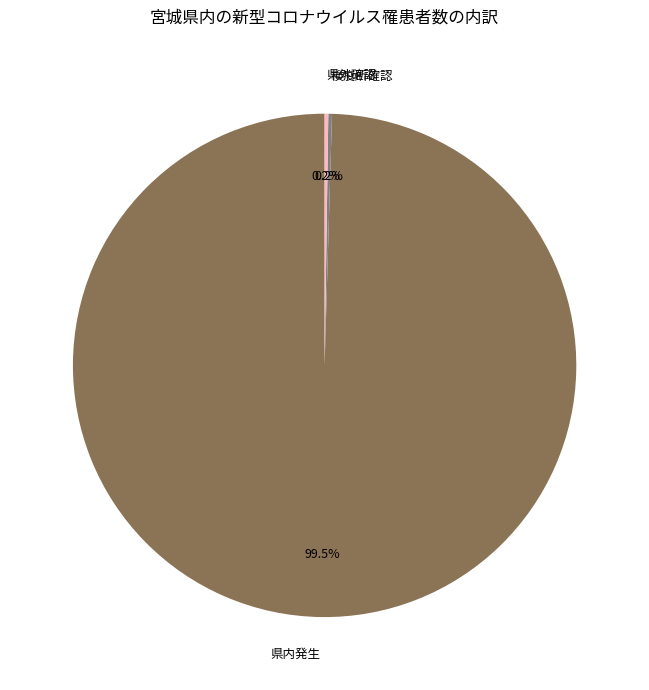

Which slice is the largest?

県内発生